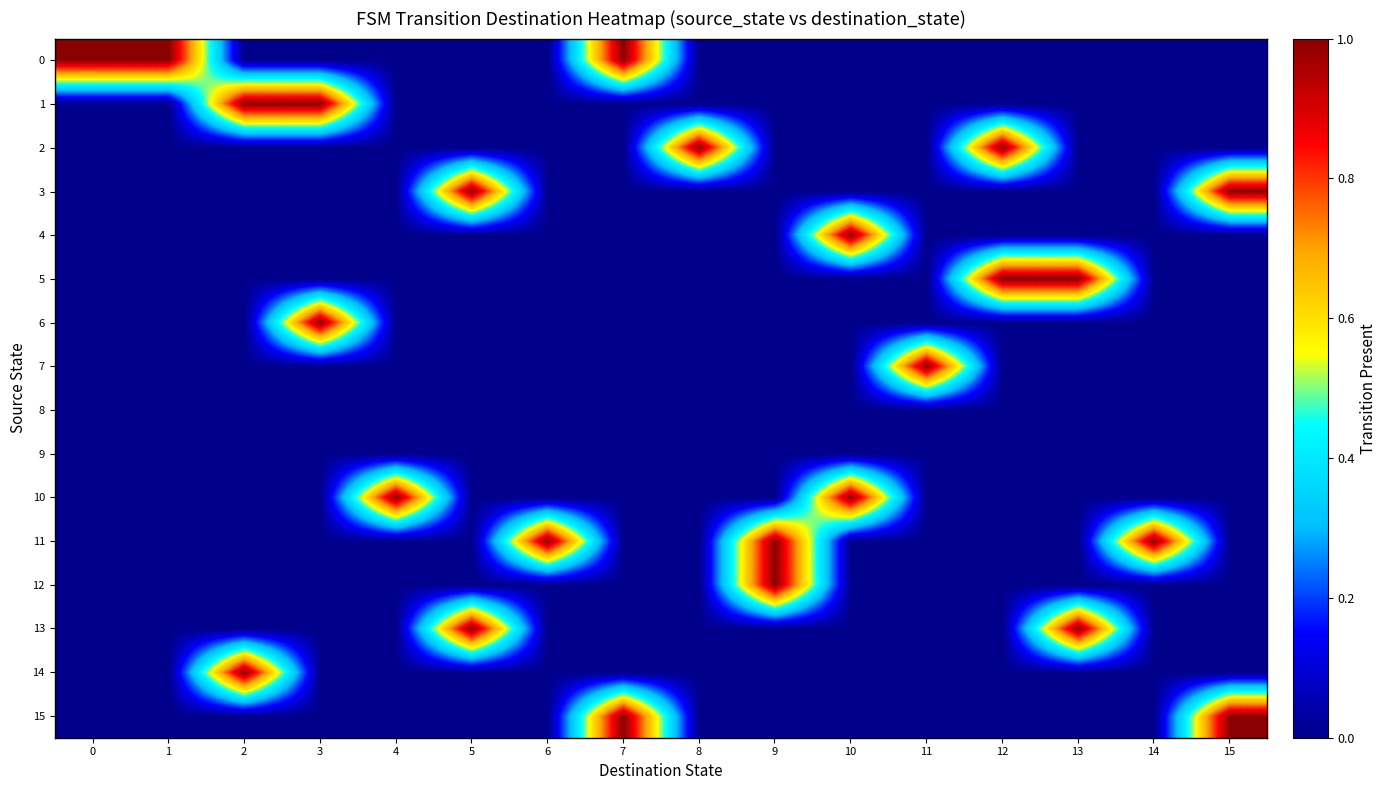

Which series changed the most between 2 and 14?

1